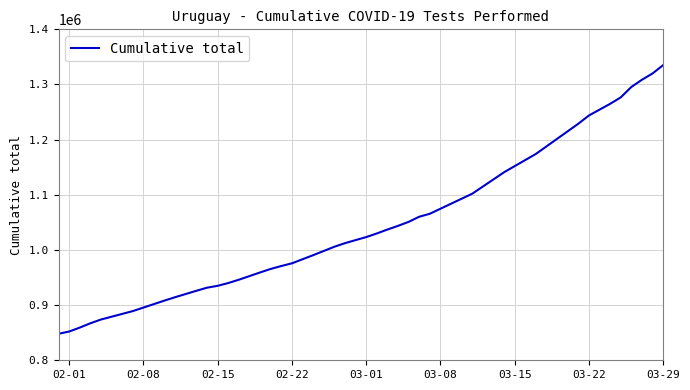

What is the difference between the maximum and minimum values?

487044